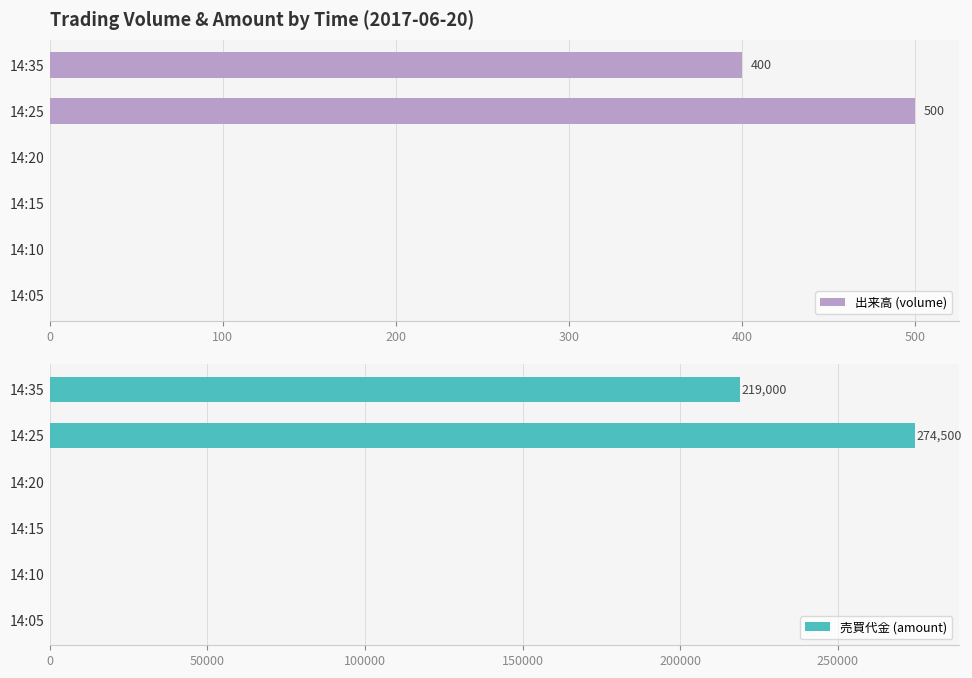

The value of 出来高 (volume) at 14:05 is 0. True or false?

True